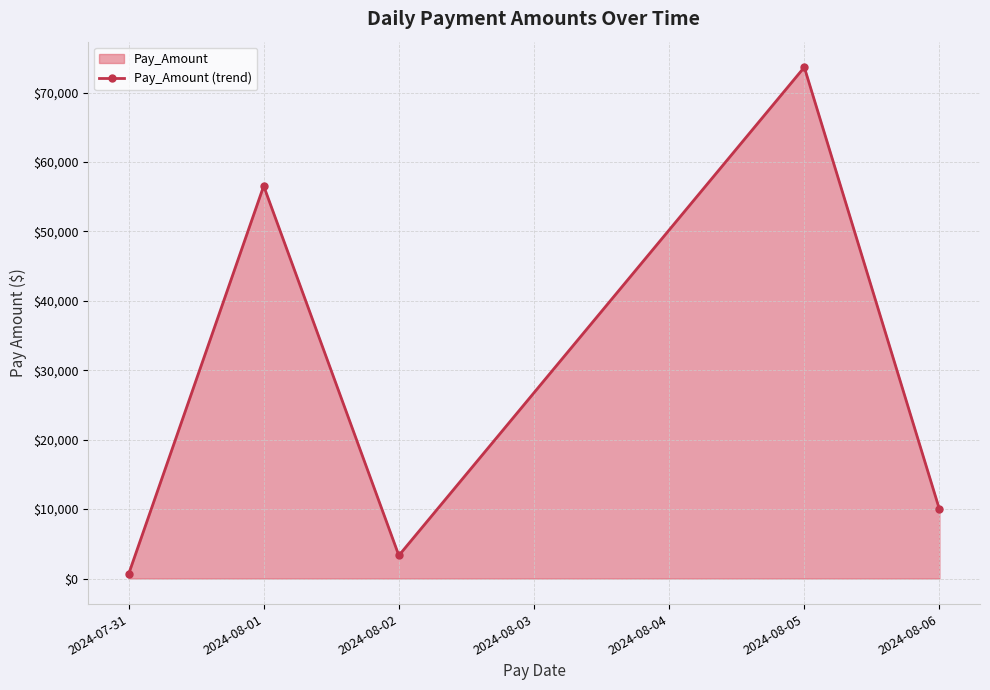

How many data points does each series have?

5